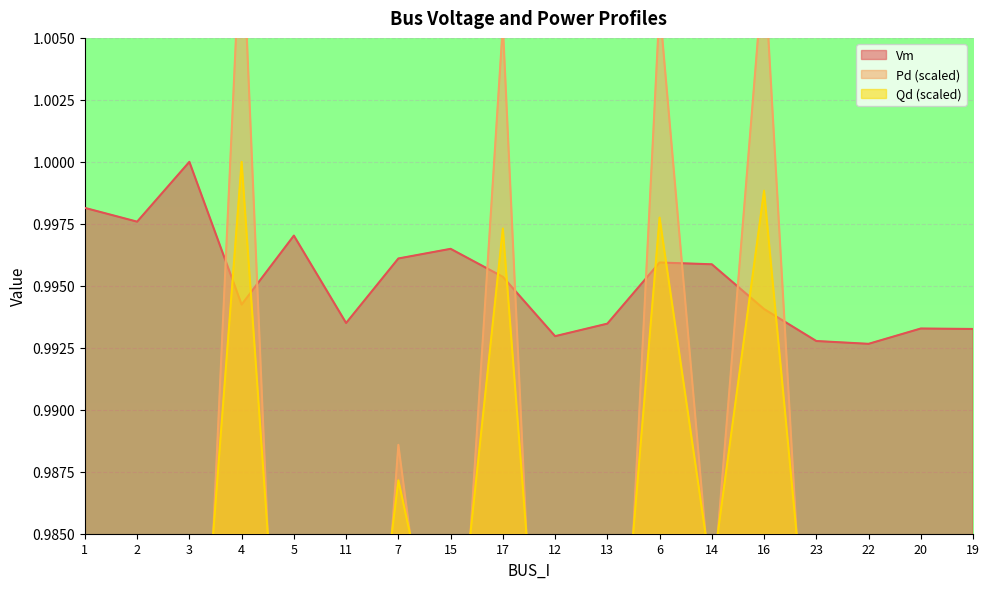

What is the total value across all series at 11?

2.9